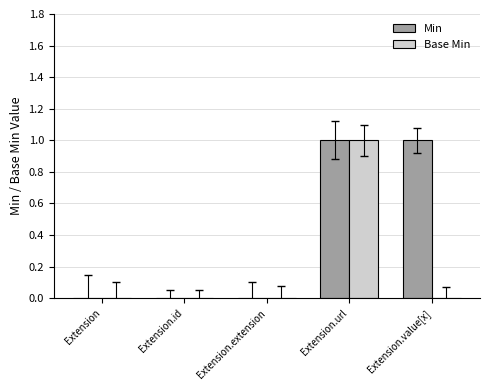

Which category has the highest value in the Base Min series?

Extension.url